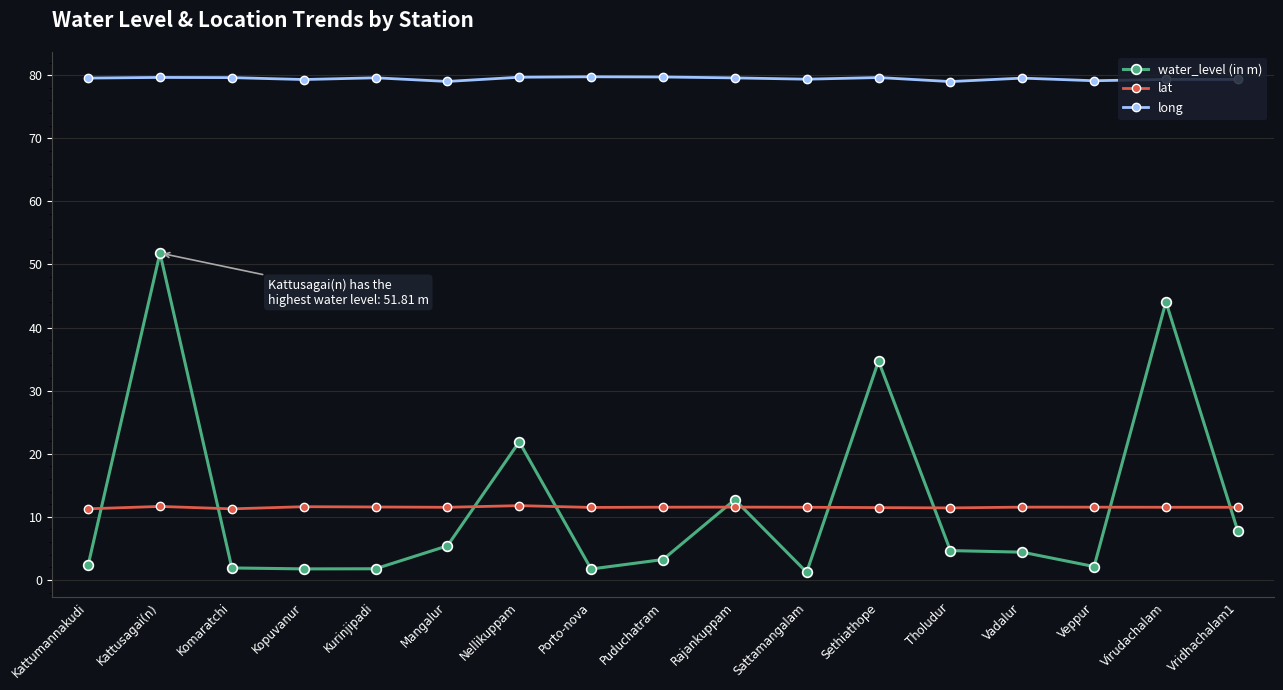

Between Tholudur and Virudachalam, which series saw the biggest shift?

water_level (in m)